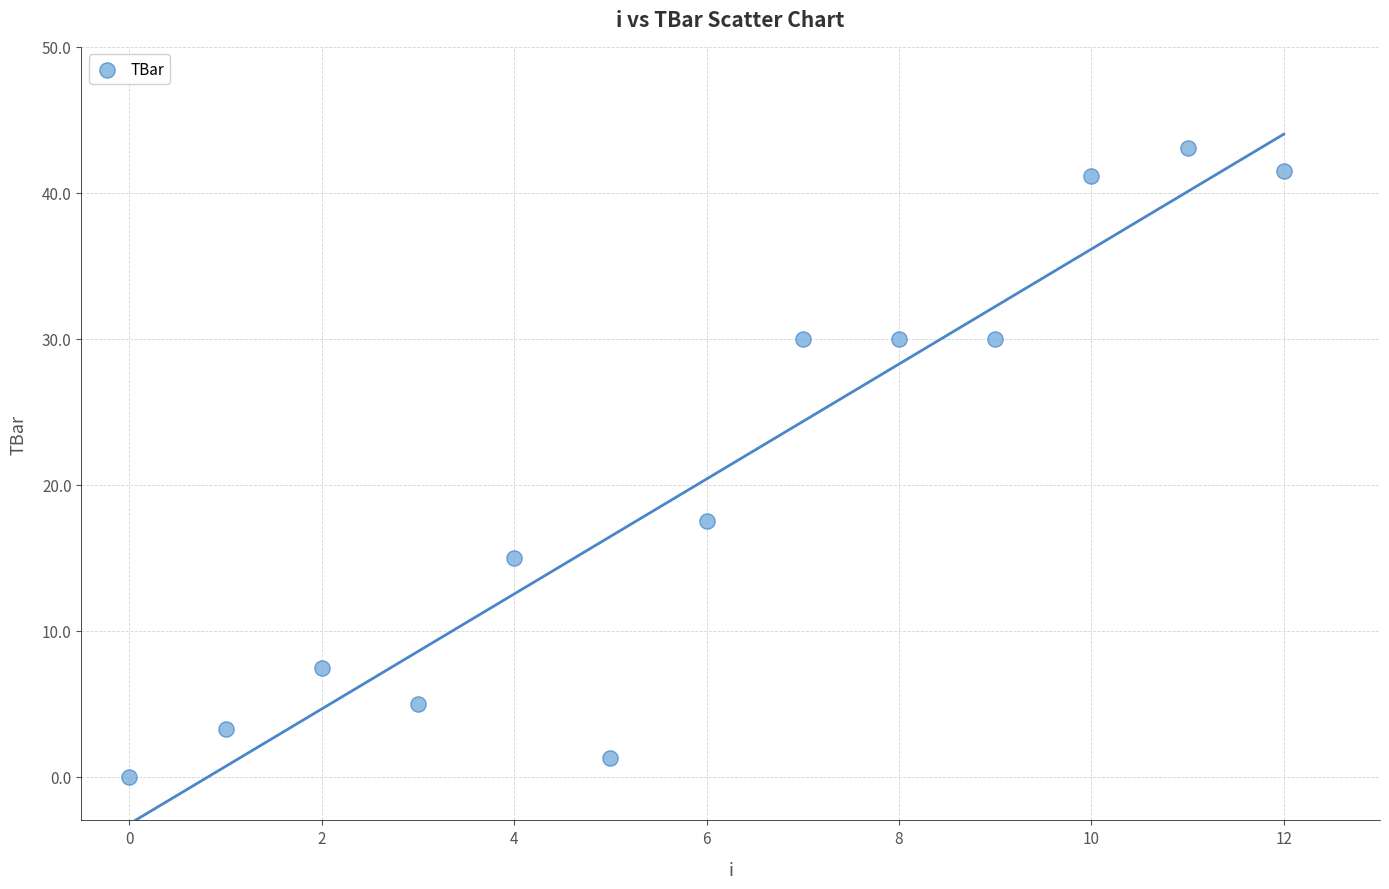

What is the range of Y values (max minus min)?

43.0